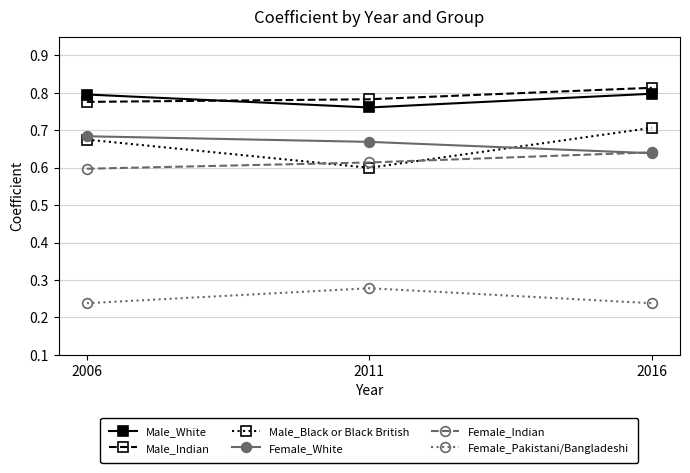

How many lines are shown in the chart?

6